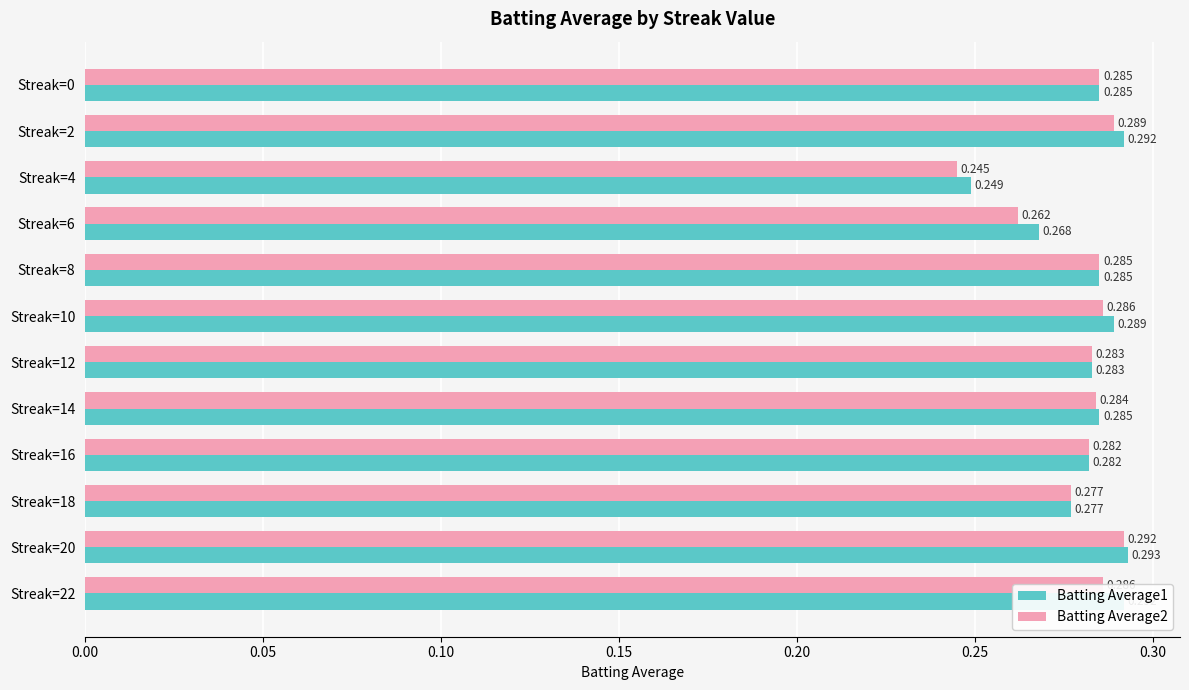

Is the value of Batting Average1 at Streak=18 greater than the value of Batting Average2 at Streak=6?

Yes